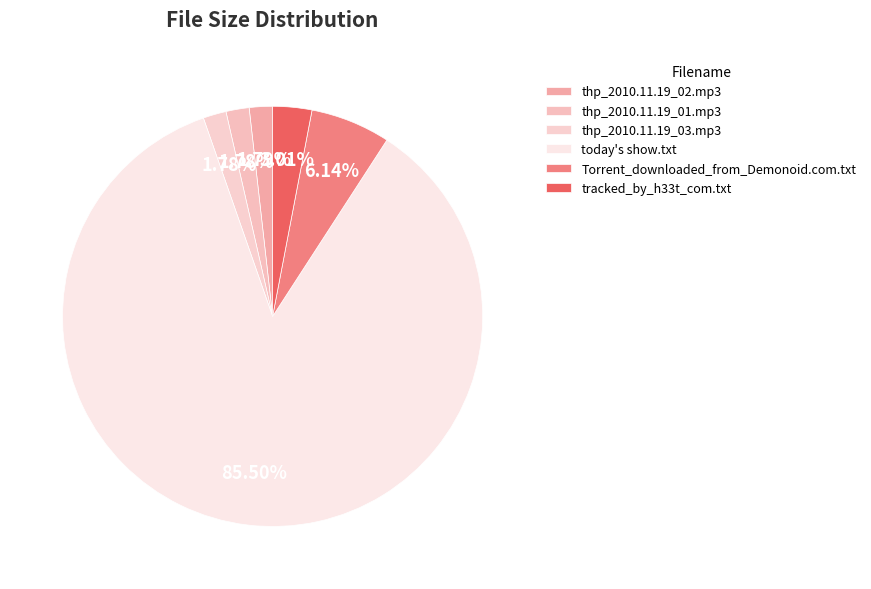

Is there any slice that represents more than half of the pie?

Yes